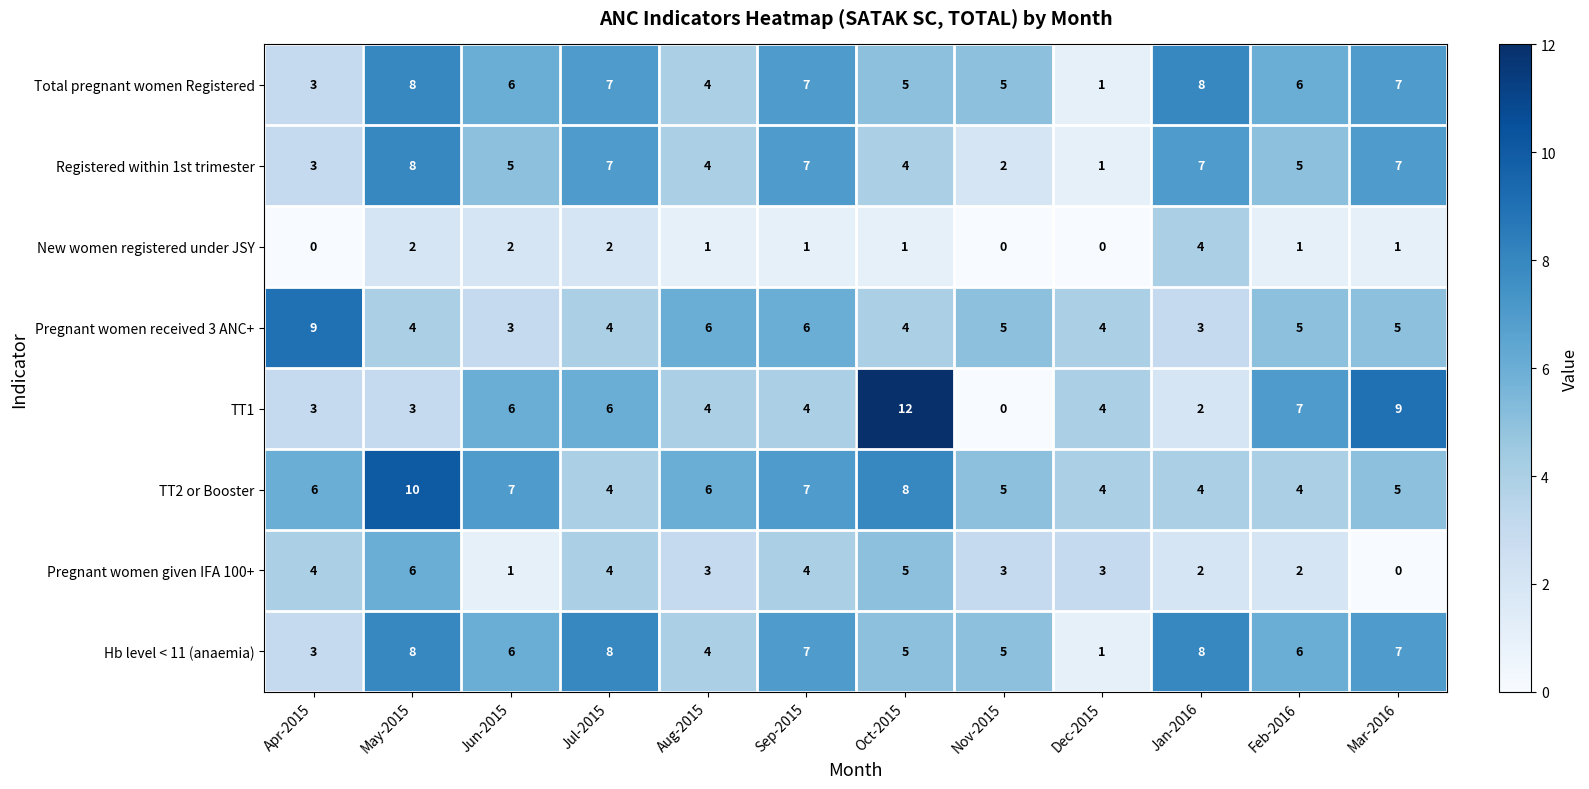

How many values in the Hb level < 11 (anaemia) series are below 6?

5